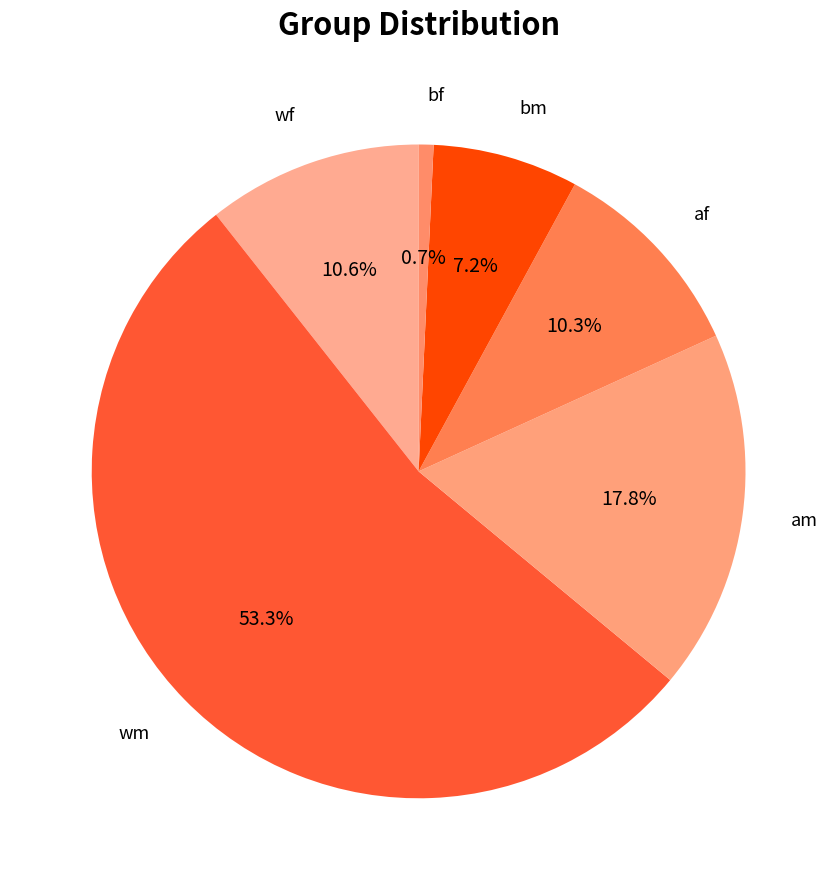

How many slices are in this pie chart?

6